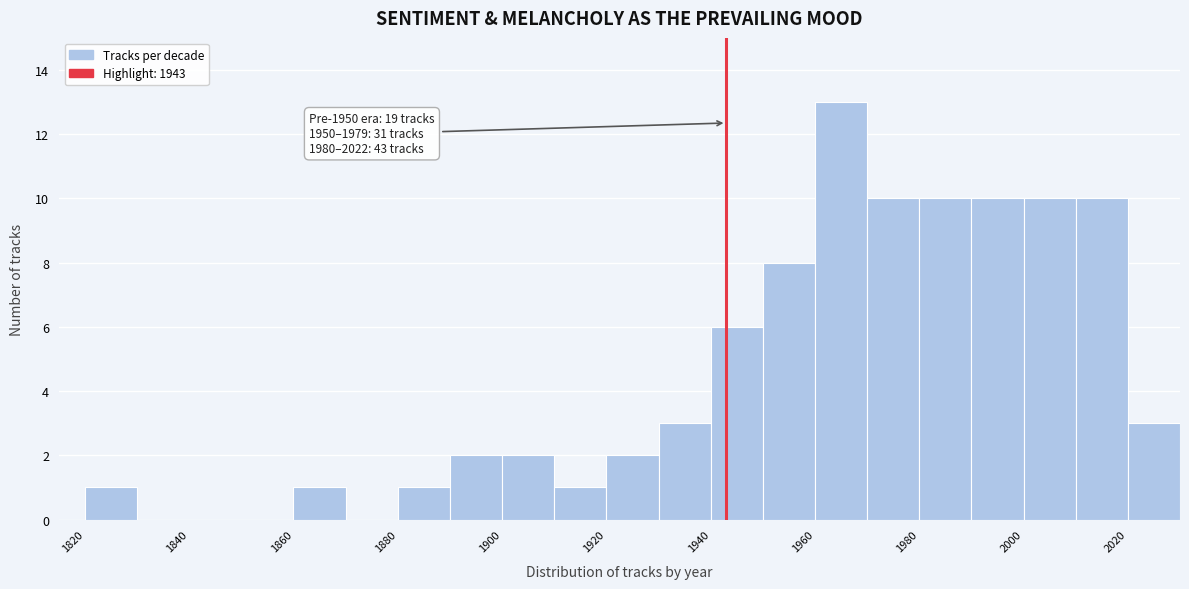

Over which range of the x-axis is the bar tallest?

1960 to 1970